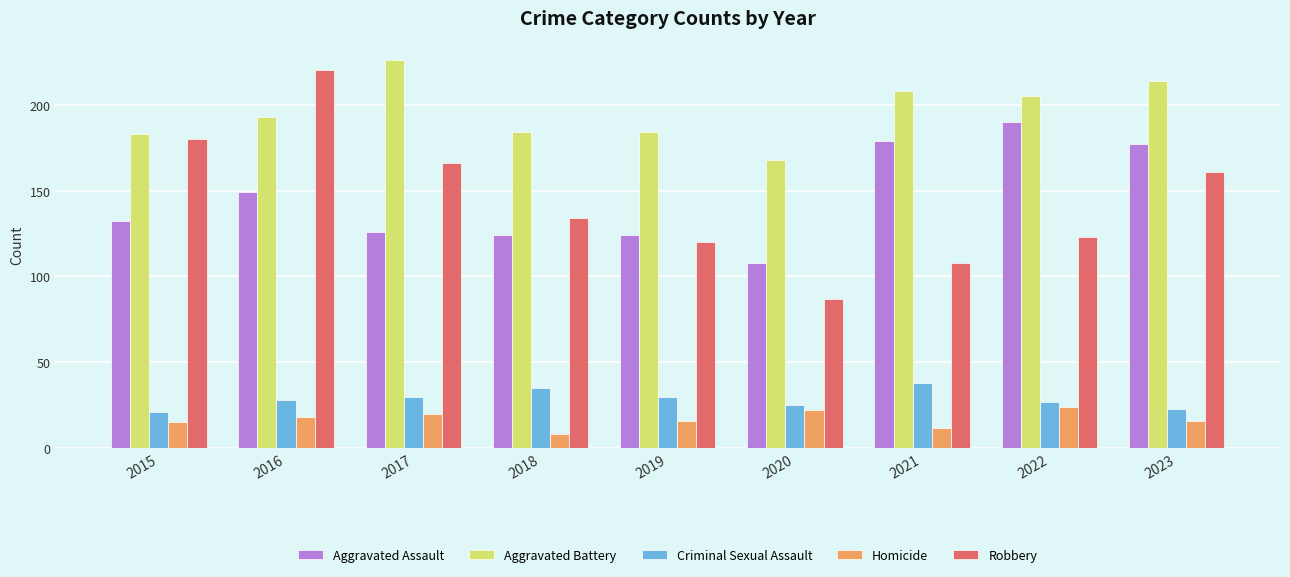

Between 2015 and 2021, which series saw the biggest shift?

Robbery